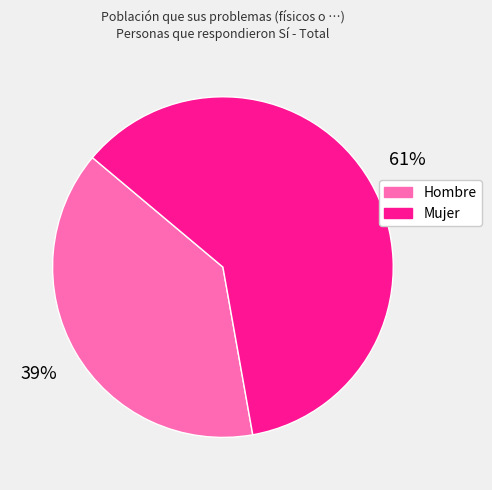

Rank the categories by value from highest to lowest.

Mujer, Hombre